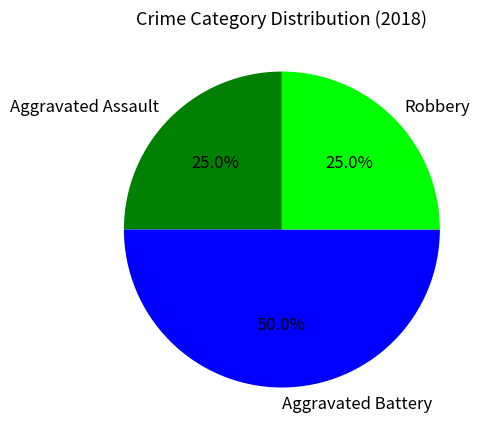

Does Aggravated Assault account for over 50% of the chart?

No